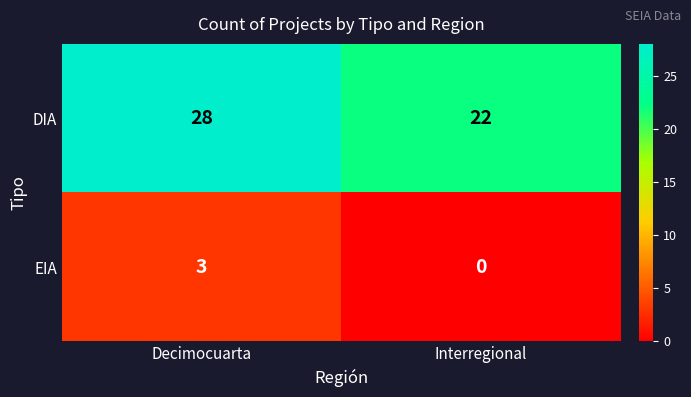

How many series are shown in this chart?

2